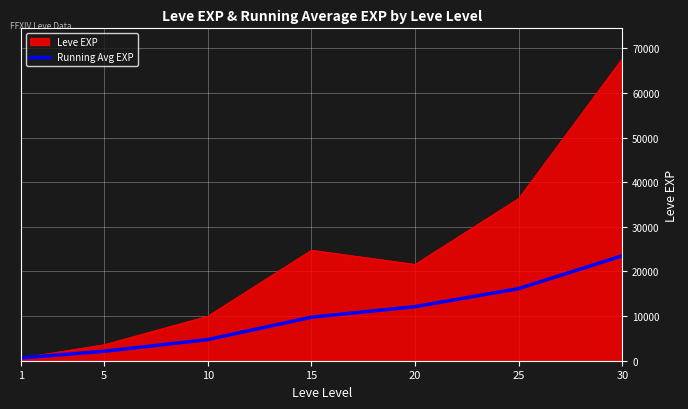

How many lines are shown in the chart?

2